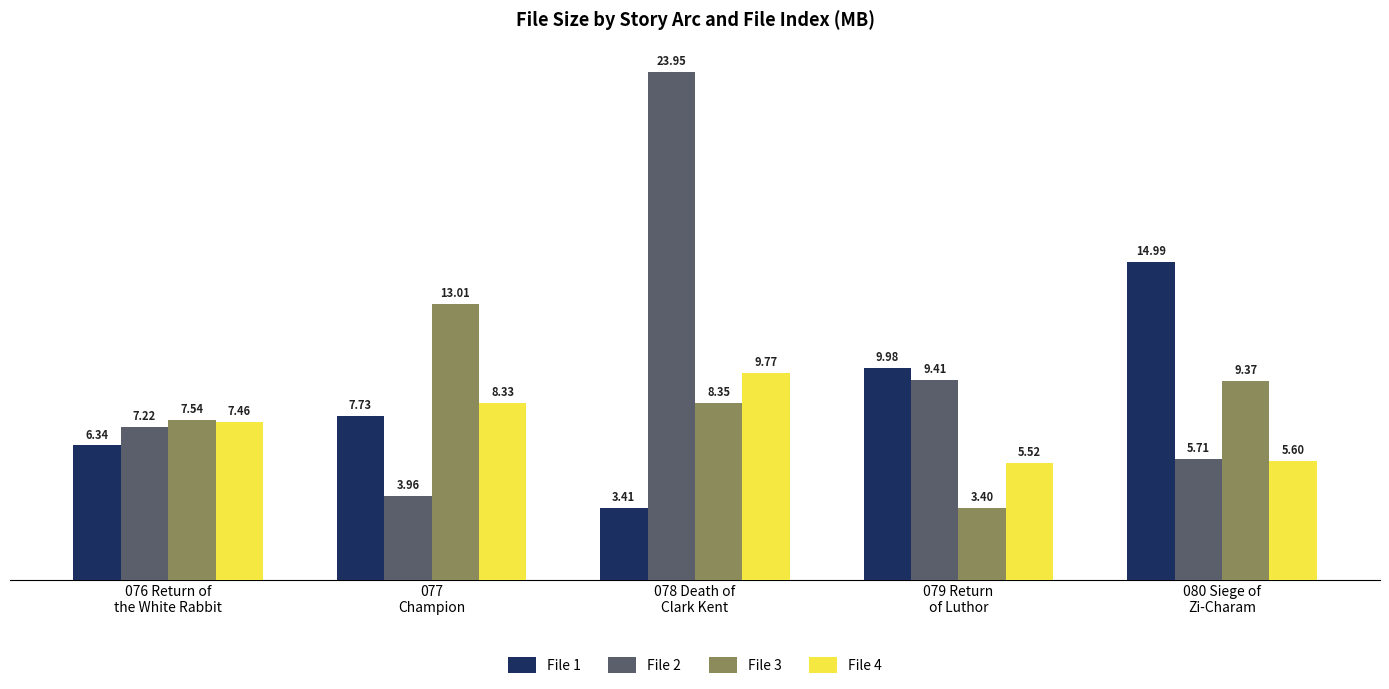

Which series has the largest total across all categories?

File 2